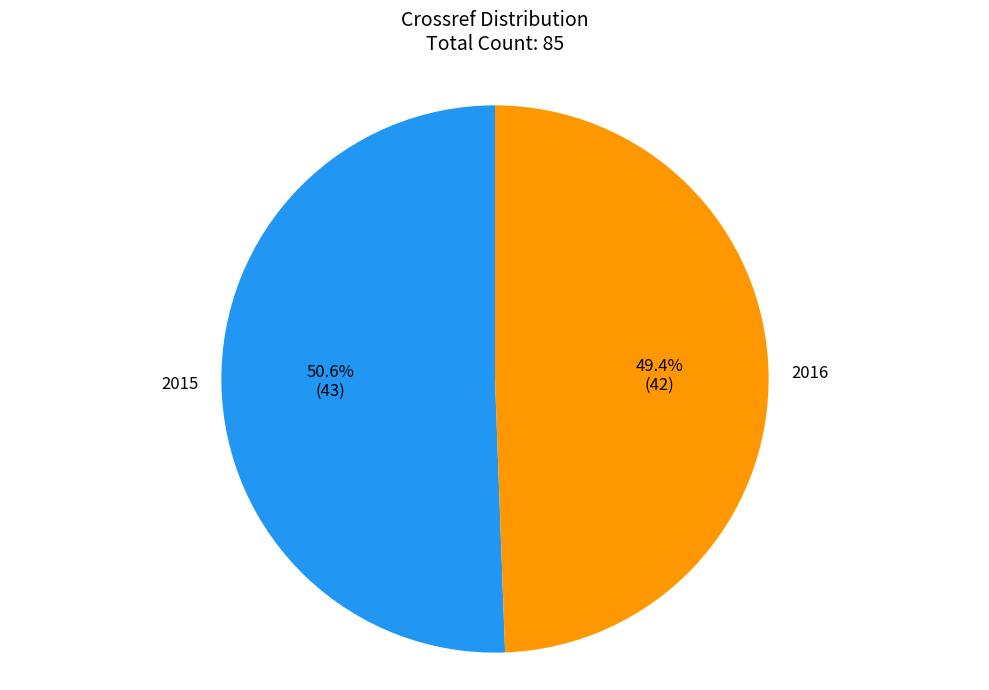

Which category has the smallest portion of the pie?

2016